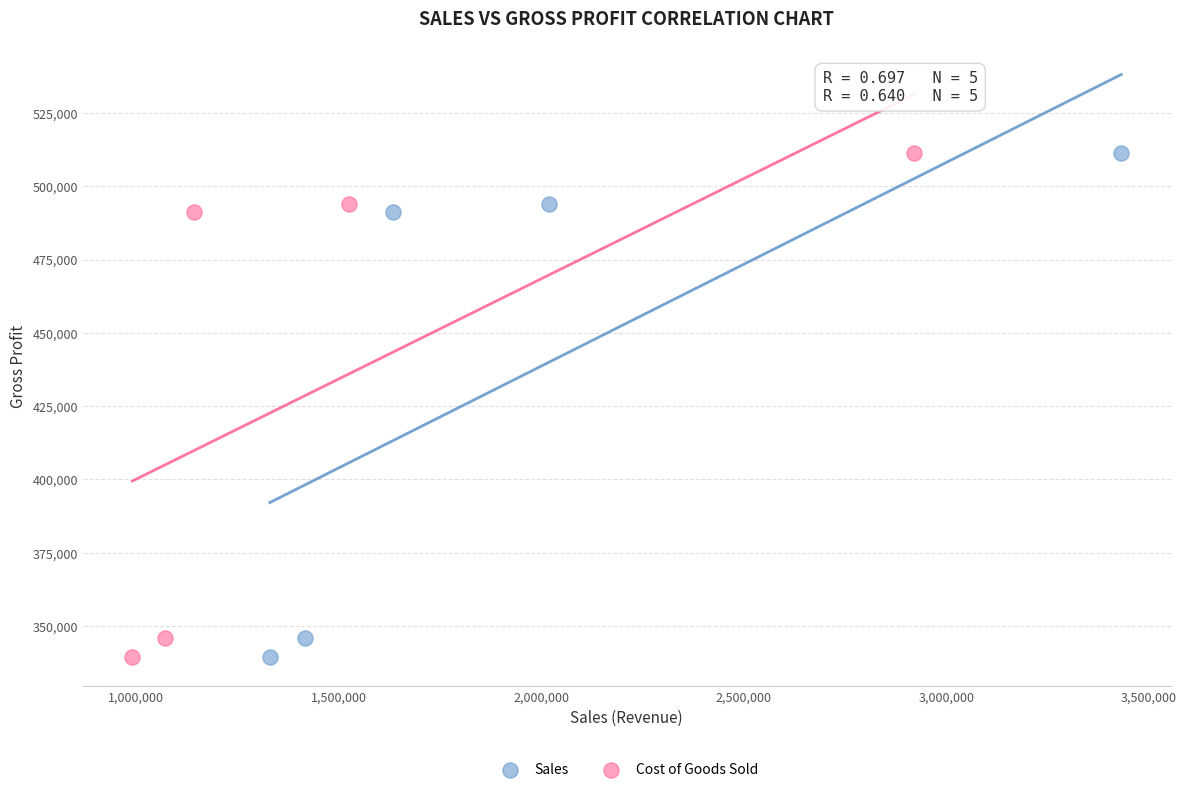

What are all the series names shown in the legend?

Sales, Cost of Goods Sold